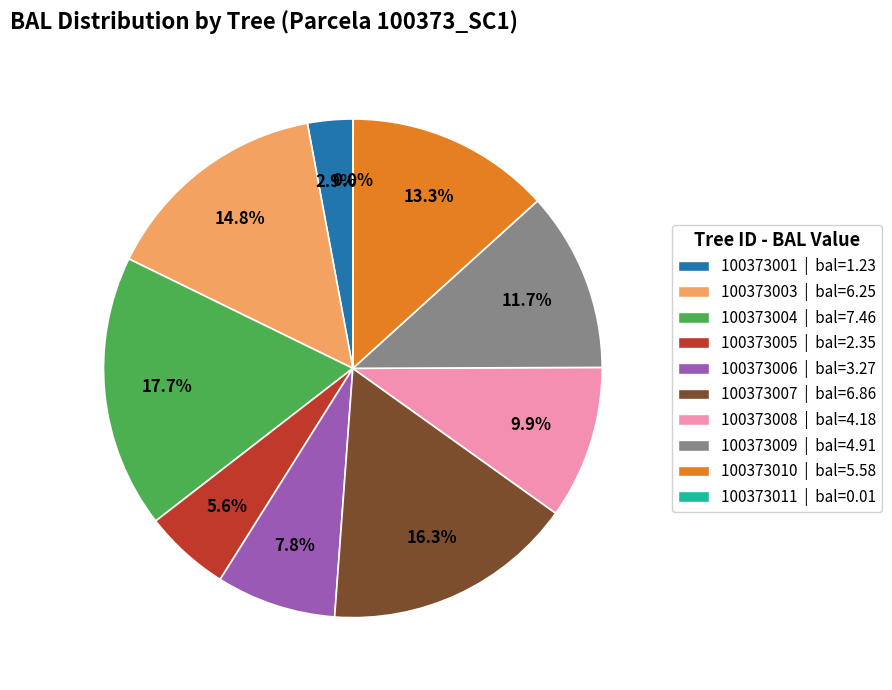

What is the ratio of the value at 100373006 to the value at 100373007?

0.5